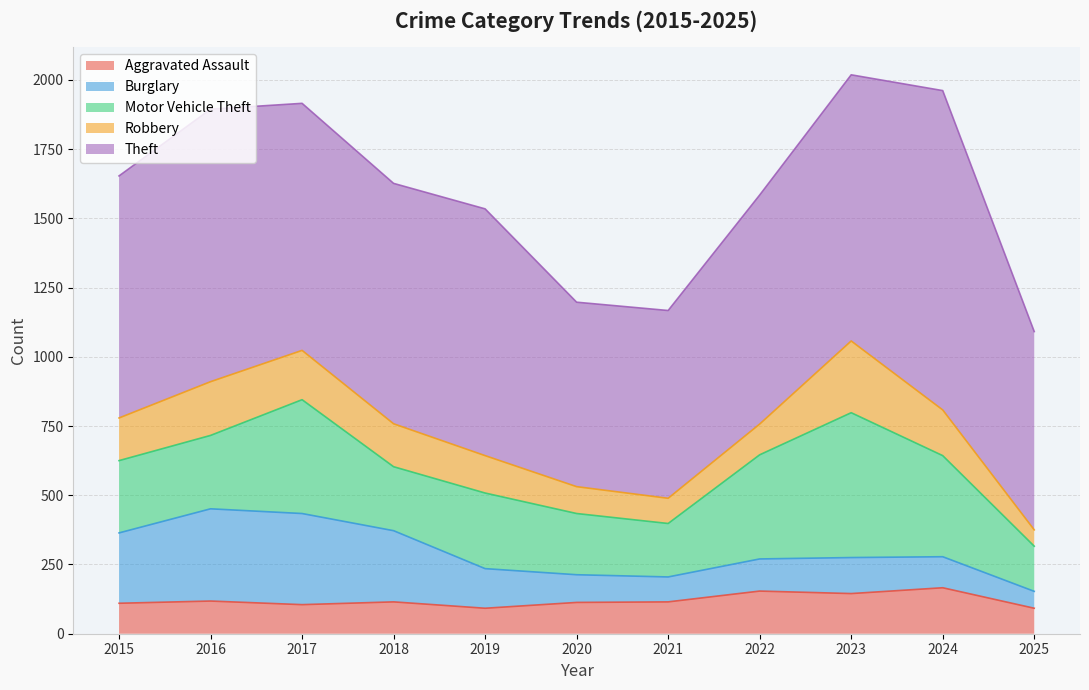

List the series in order of their peak value, lowest first.

Aggravated Assault, Robbery, Burglary, Motor Vehicle Theft, Theft